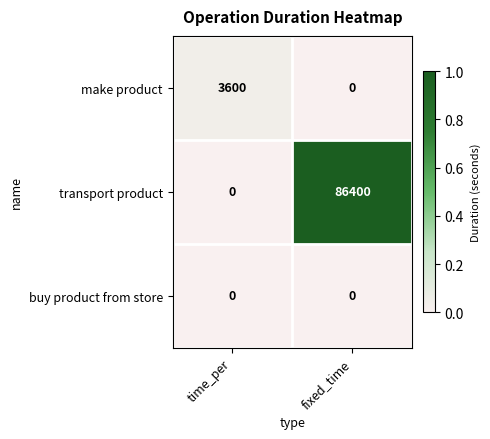

What is the sum of the make product values at time_per and fixed_time?

3600